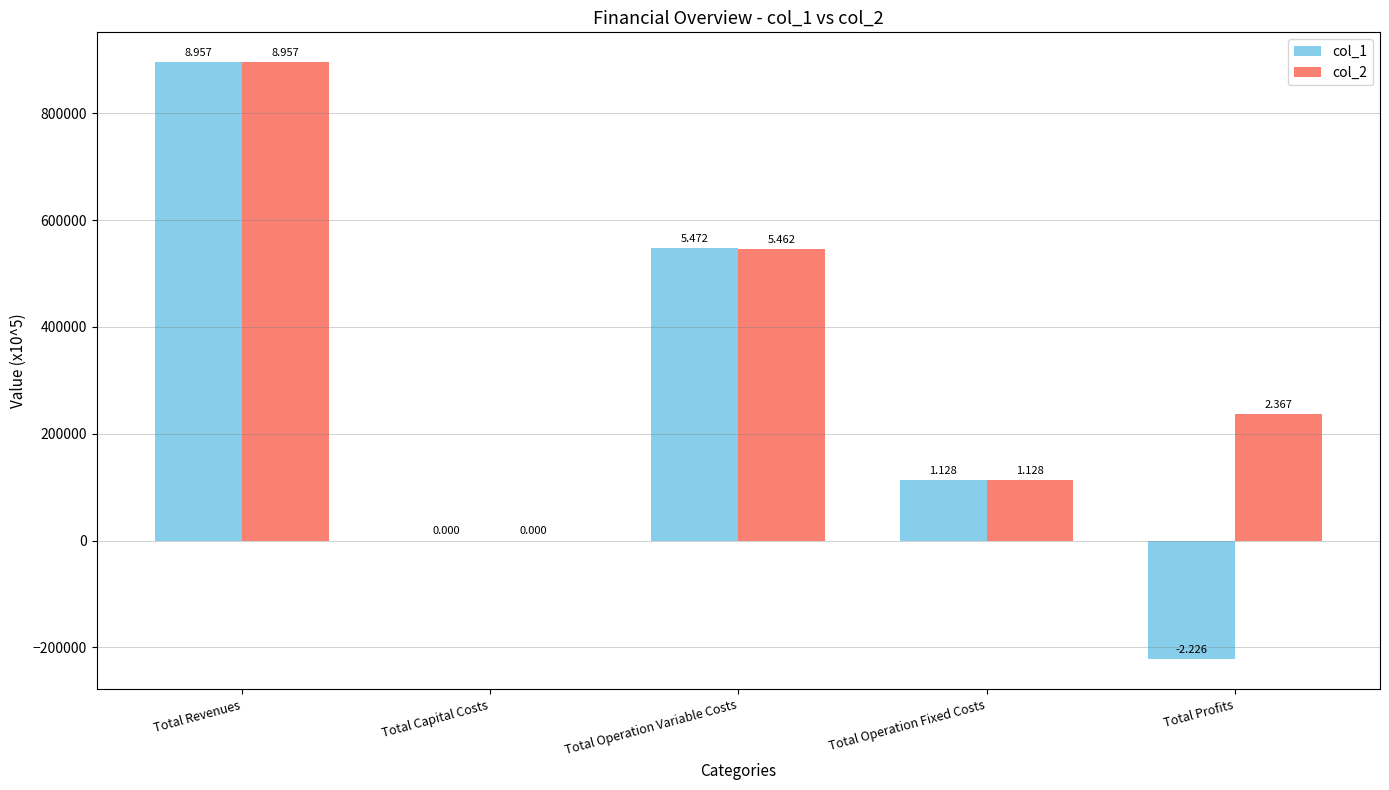

Reading left to right, transcribe all the data shown in this chart.

col_1: 895655.2	0.0	547181.1	112789.2	-222619.2
col_2: 895655.2	0.0	546174.9	112789.2	236691.1